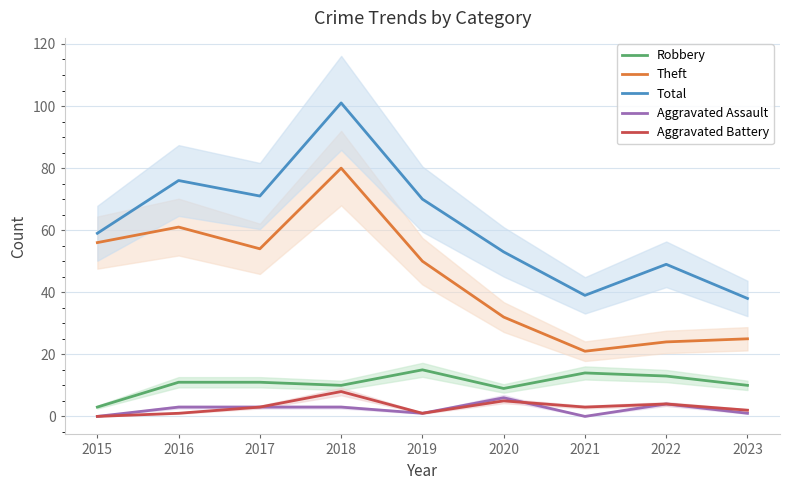

True or false: Aggravated Assault and Robbery intersect in this chart.

False